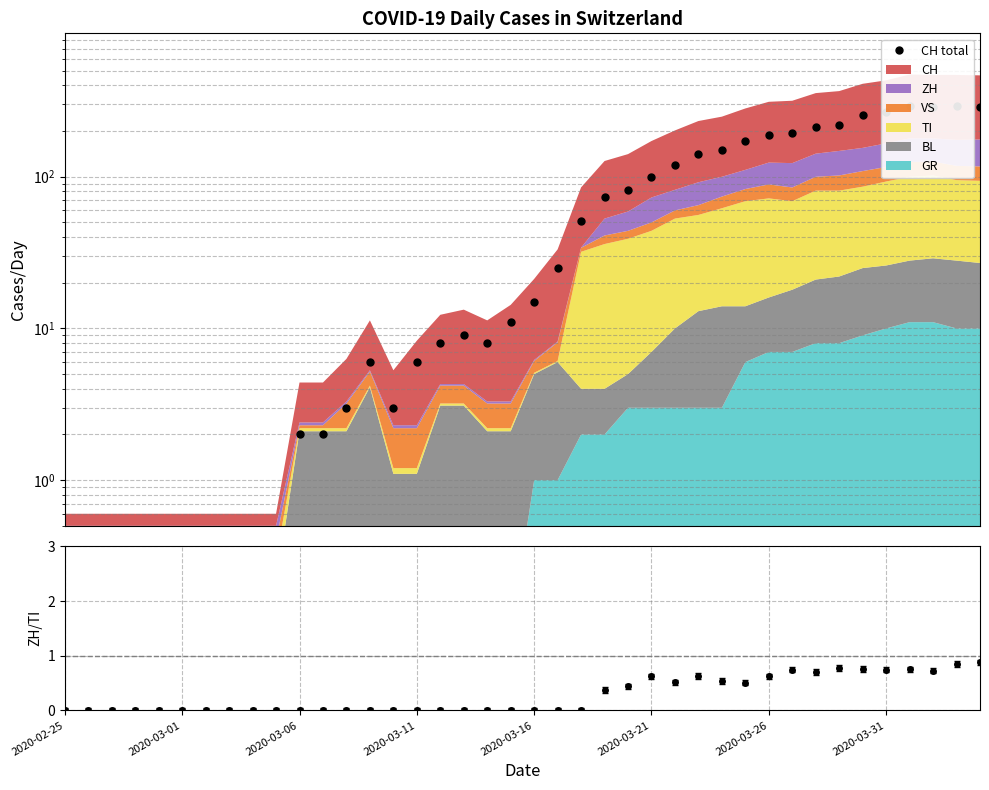

Reading right to left, extract all data points from this chart.

290.0	294.0	290.0	293.0	266.0	255.0	219.0	214.0	194.0	188.0	171.0	149.0	141.0	120.0	99.0	82.0	74.0	51.0	25.0	15.0	11.0	8.0	9.0	8.0	6.0	3.0	6.0	3.0	2.0	2.0	0.1	0.1	0.1	0.1	0.1	0.1	0.1	0.1	0.1	0.1